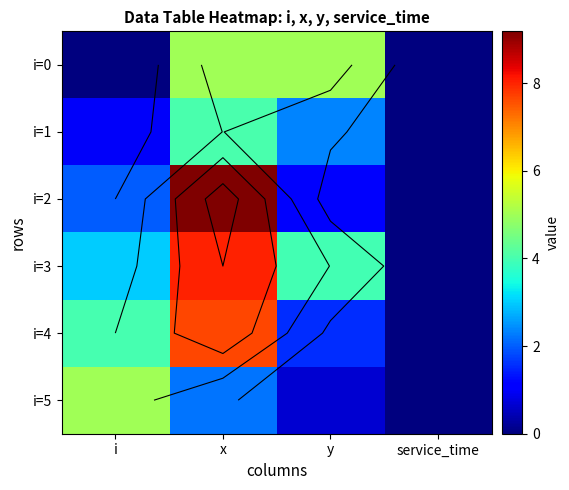

What is the spread (max minus min) of values at x?

7.0